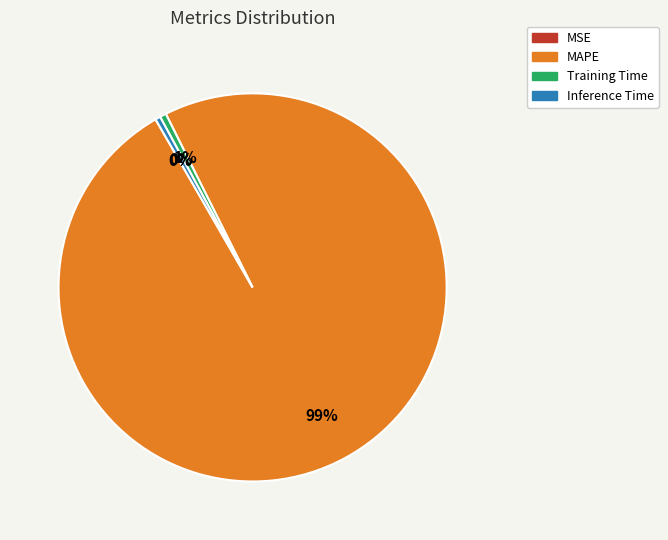

To the nearest percent, what is the difference between the largest and smallest slice percentages?

99%